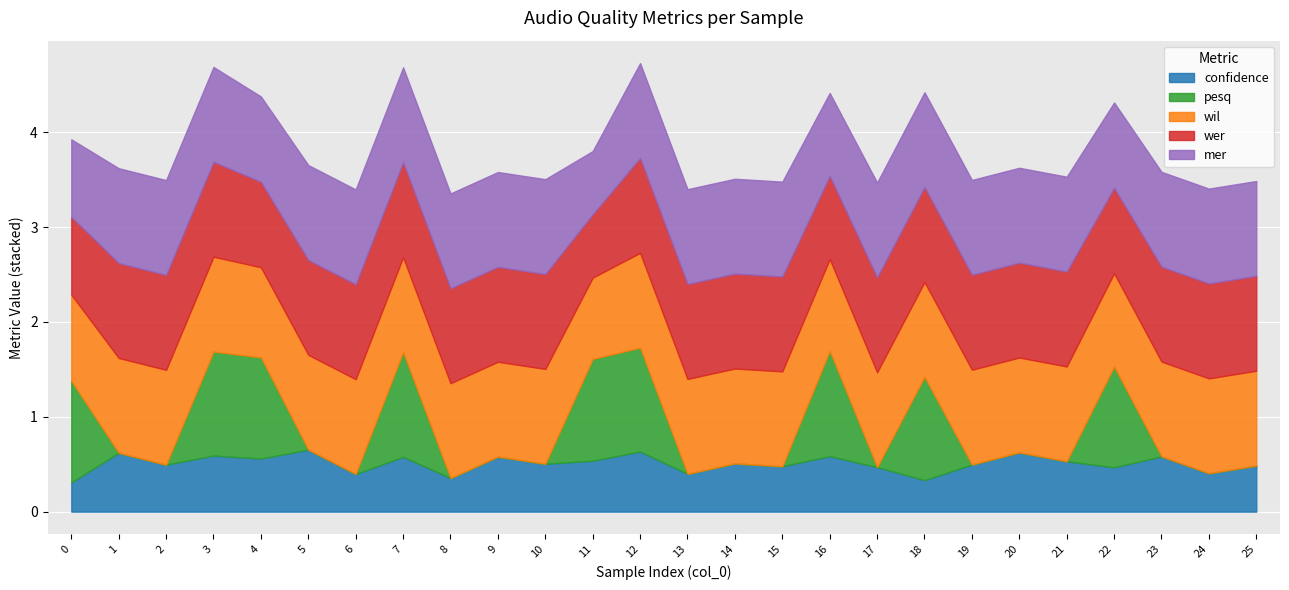

How many lines are shown in the chart?

5